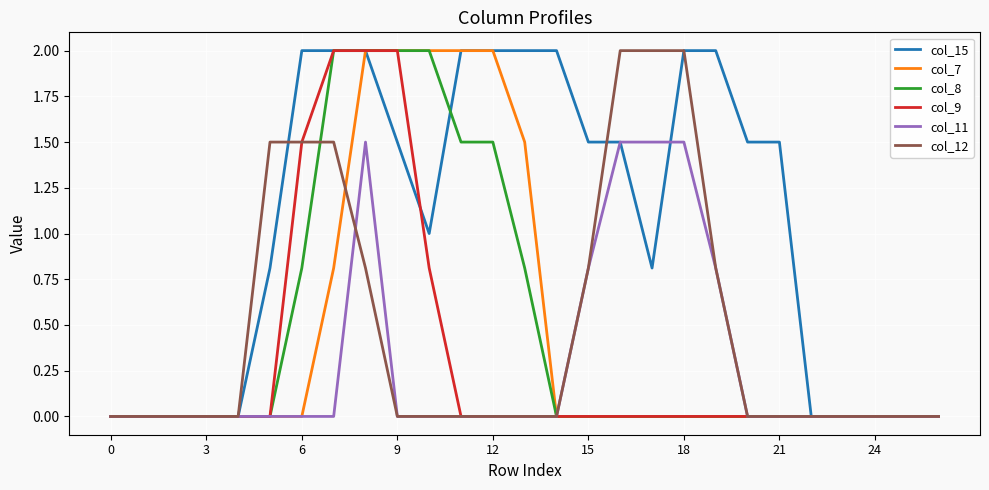

What is the maximum value for col_12?

2.0